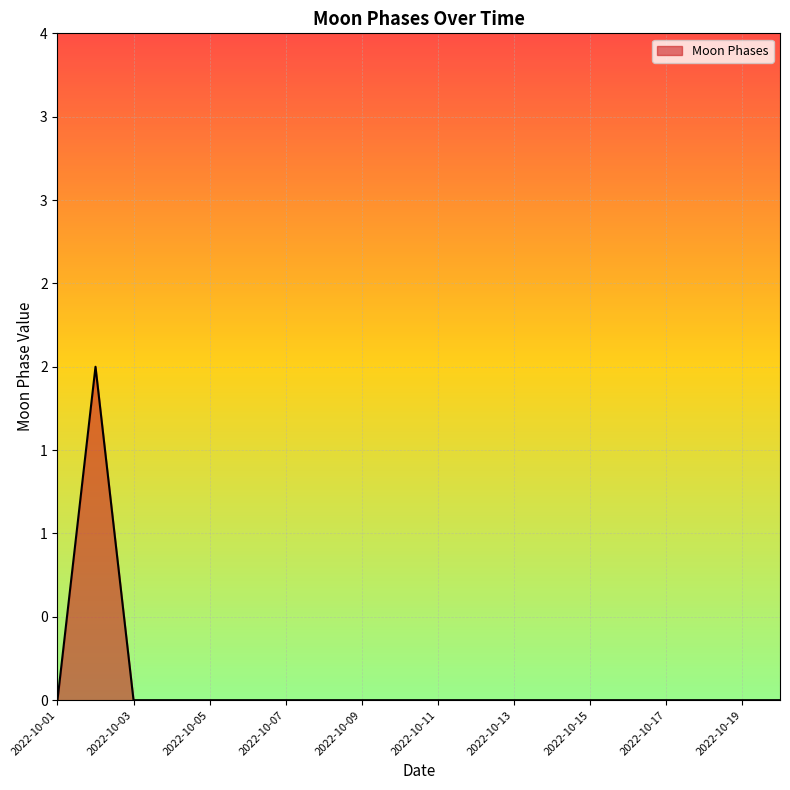

At which category does the chart reach its minimum across all series?

2022-10-01